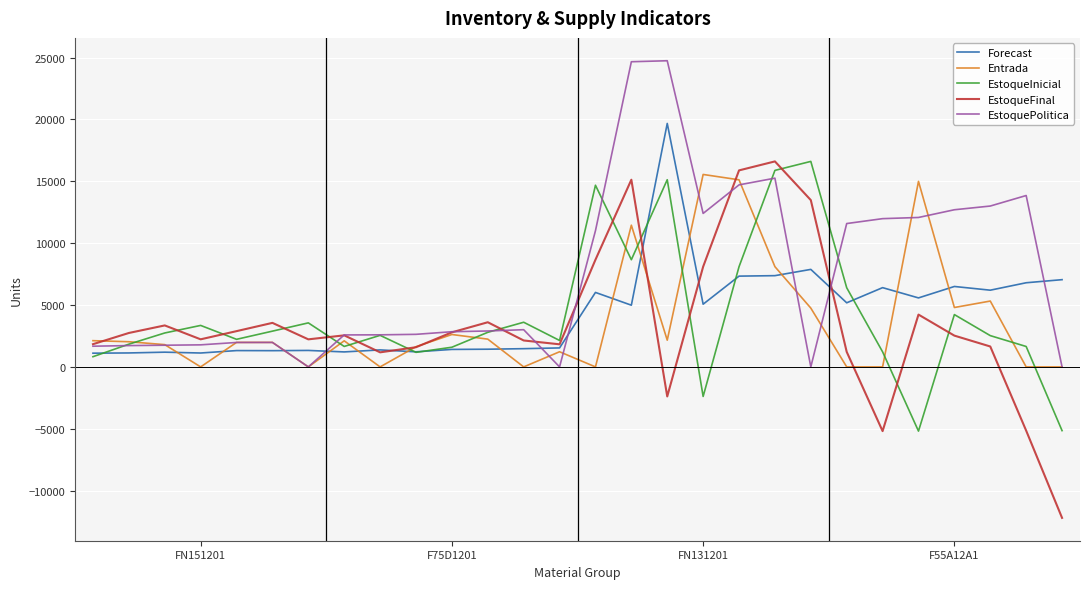

What is the difference between the maximum and second lowest values in the EstoquePolitica series?

24742.0